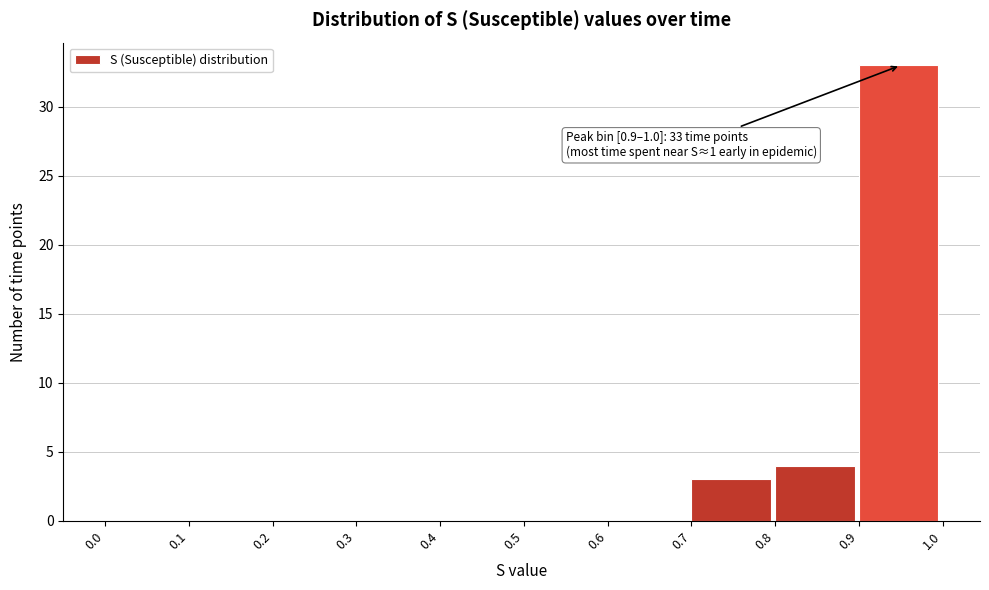

Which range on the x-axis has the tallest bar?

0.9 to 1.0